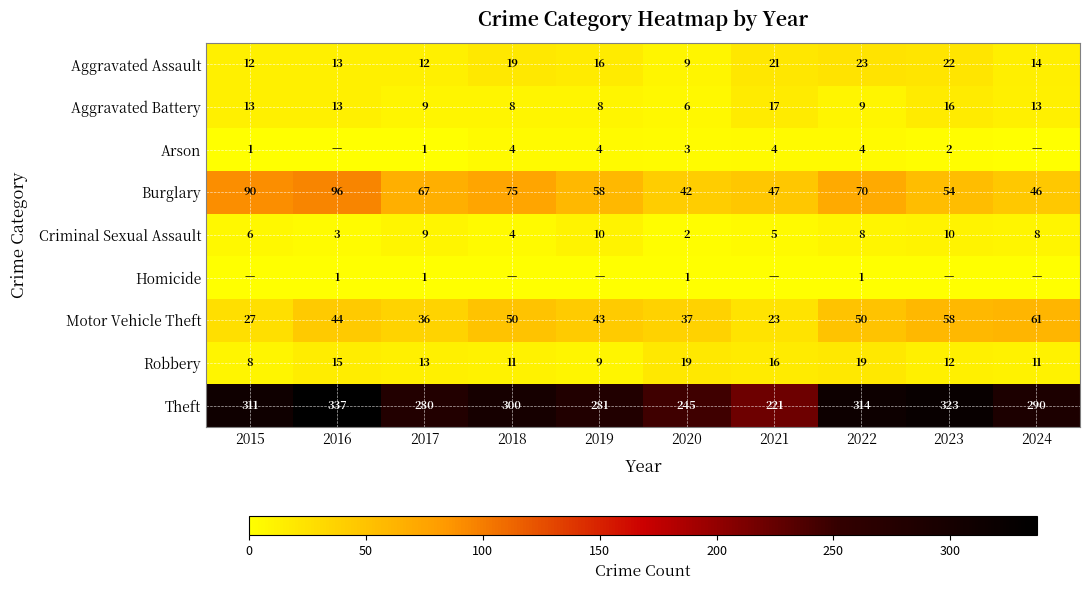

The Aggravated Battery series shows 16 at 2023. True or false?

True